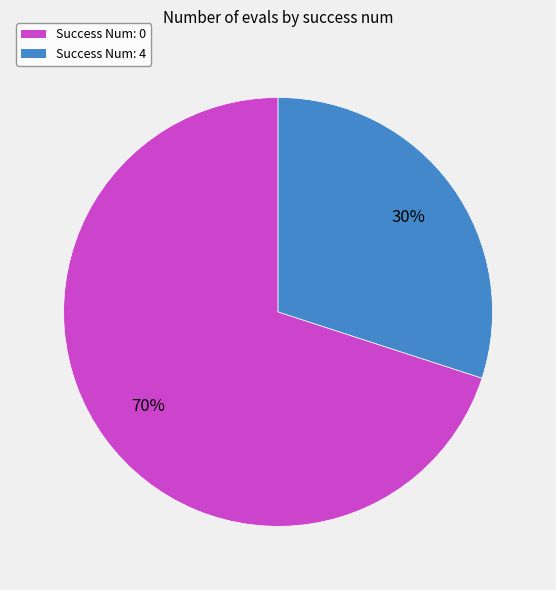

Does Success Num: 0 account for over 50% of the chart?

Yes